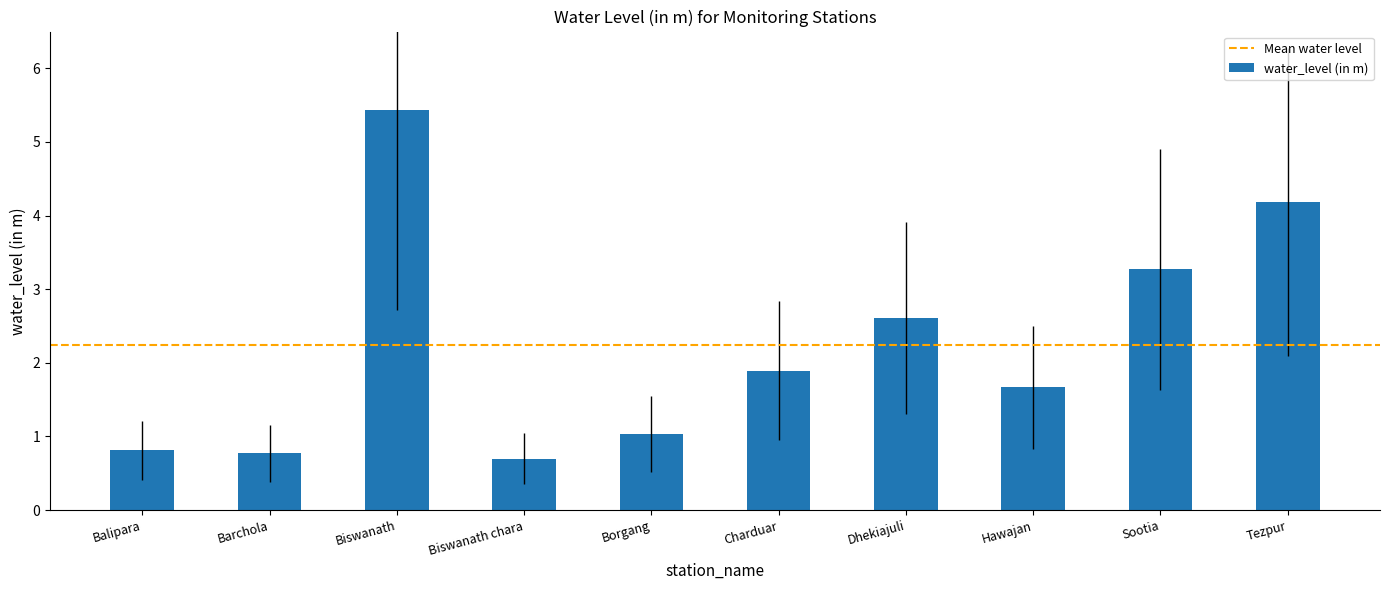

Reading left to right, extract all data points from this chart.

0.8	0.8	5.4	0.7	1.0	1.9	2.6	1.7	3.3	4.2